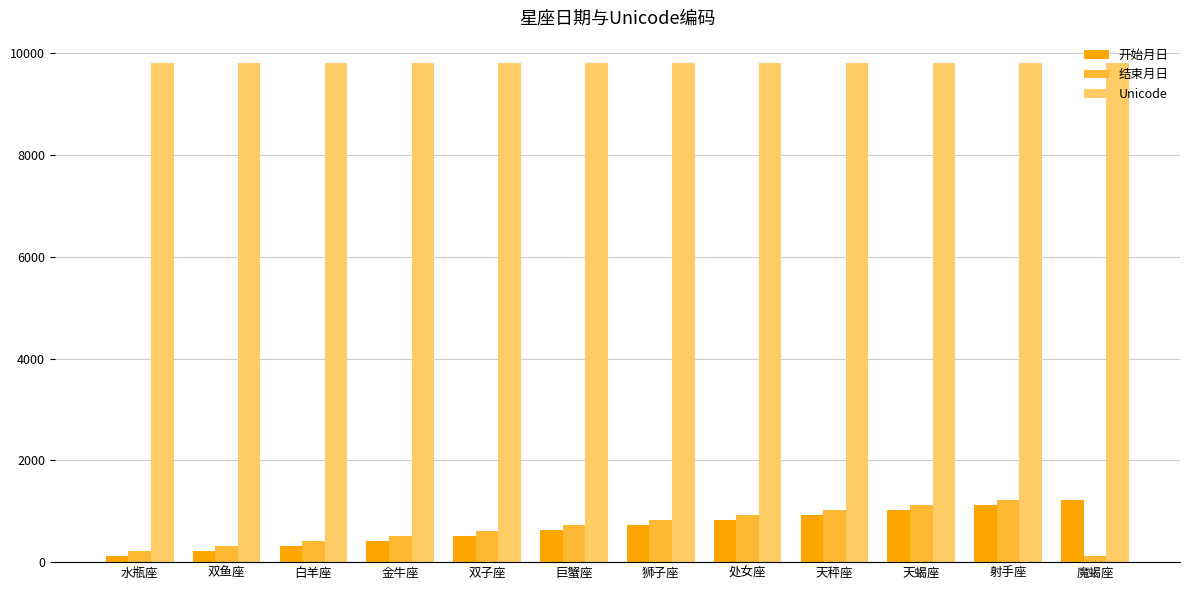

What are all the series names shown in the legend?

开始月日, 结束月日, Unicode